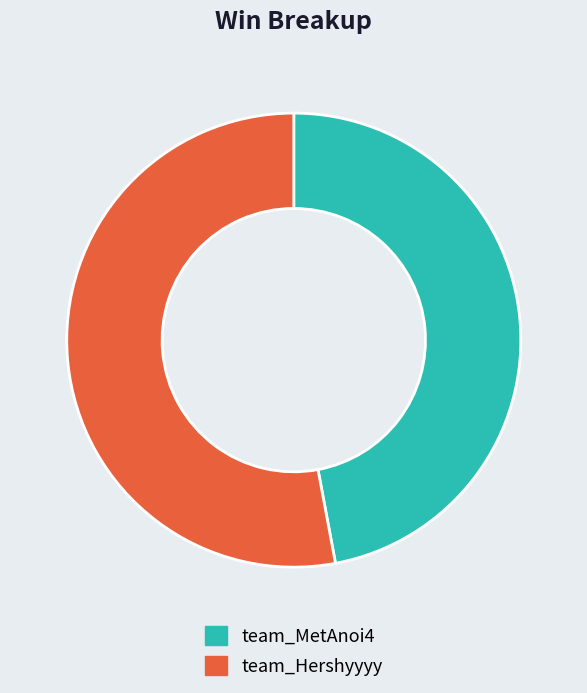

Does team_MetAnoi4 account for over 50% of the chart?

No